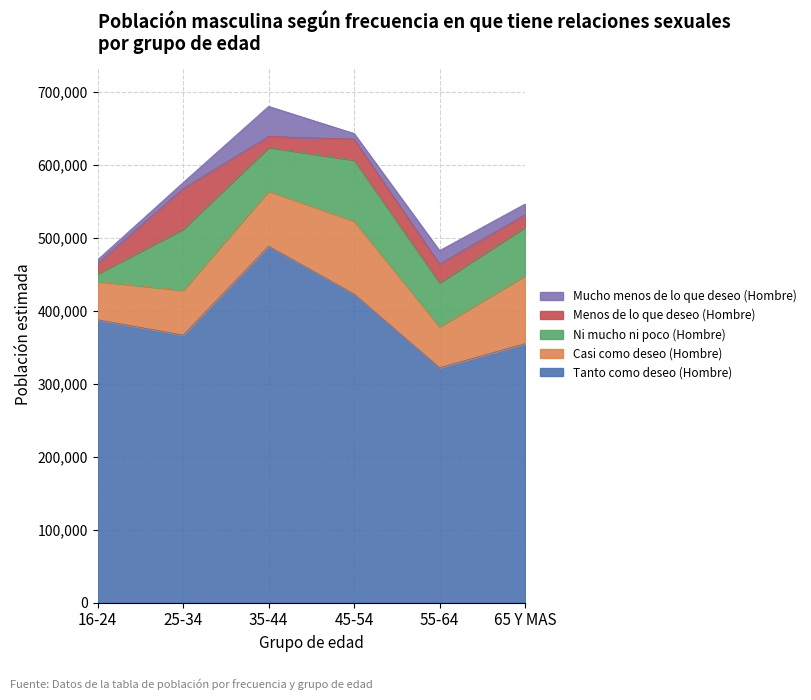

How many interior local peaks does the Mucho menos de lo que deseo (Hombre) series have?

2